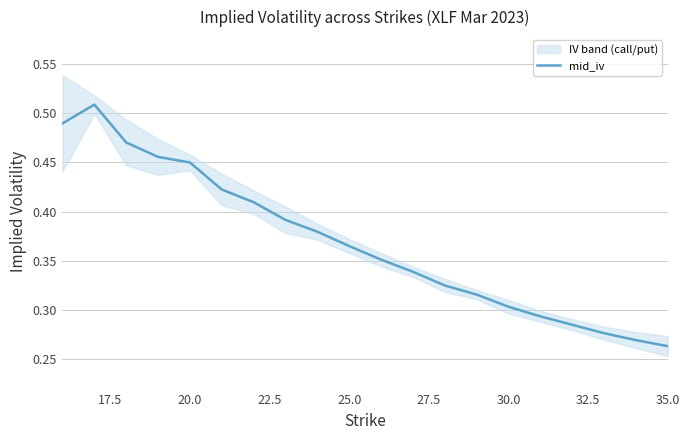

Reading left to right, list all the values displayed in this chart.

0.5	0.5	0.5	0.5	0.4	0.4	0.4	0.4	0.4	0.4	0.4	0.3	0.3	0.3	0.3	0.3	0.3	0.3	0.3	0.3